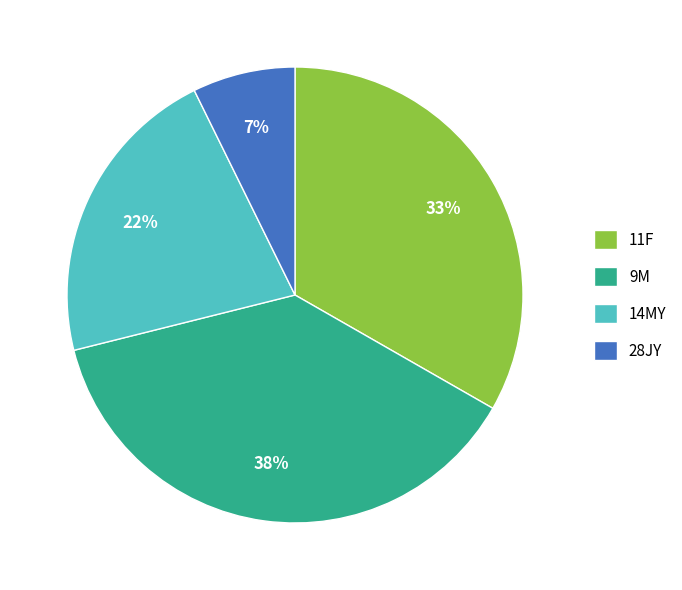

Which slice is the largest?

9M